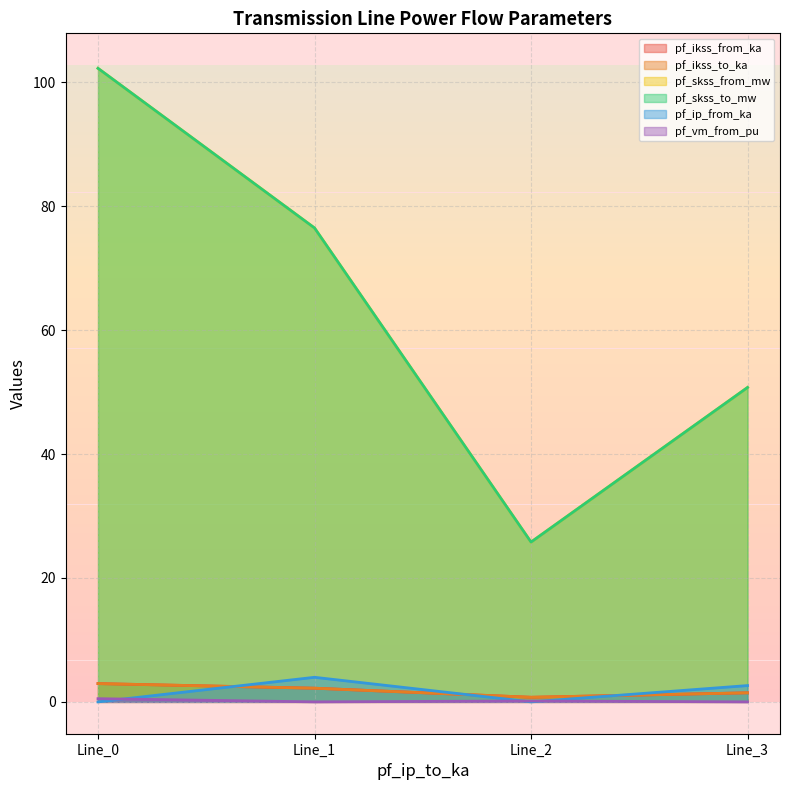

Does the chart have visible grid lines?

Yes